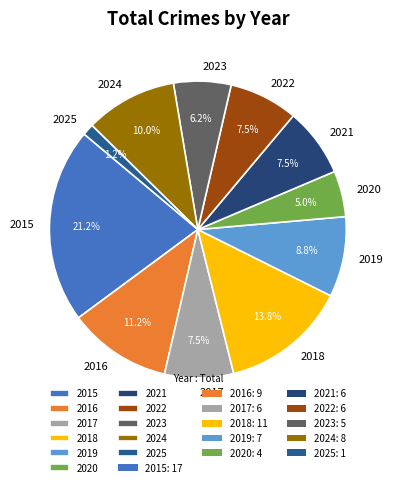

Which has a higher value, 2015 or 2021?

2015